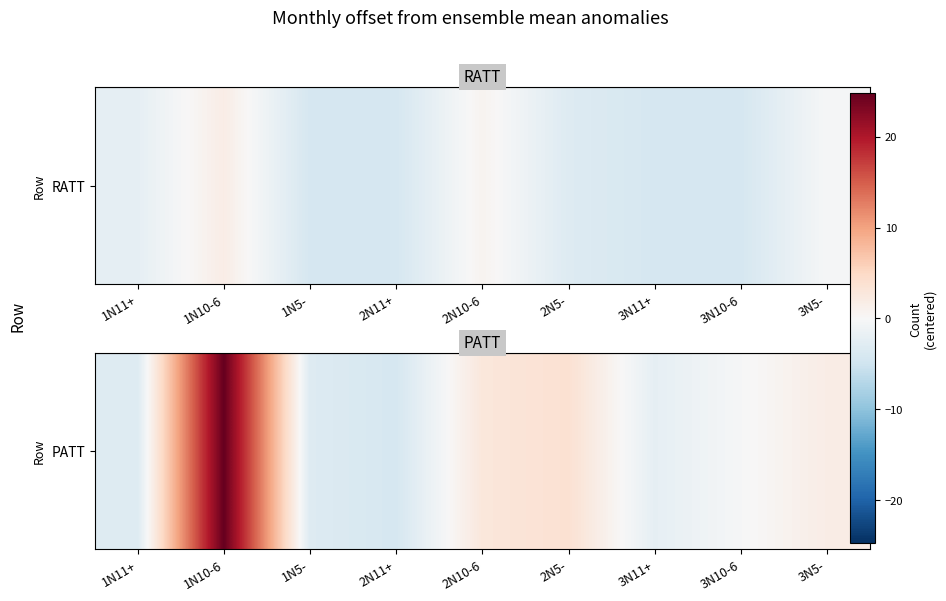

Reading right to left, what are all the values shown in this chart?

3N5-=1.8	3N10-6=-0.2	3N11+=-2.2	2N5-=3.8	2N10-6=2.8	2N11+=-4.2	1N5-=-3.2	1N10-6=24.8	1N11+=-3.2